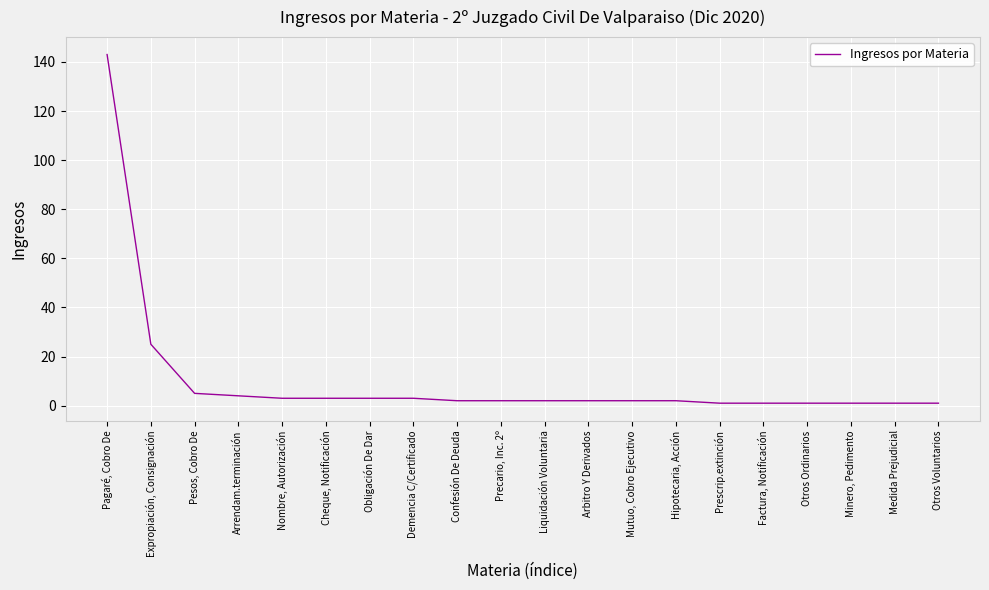

Reading left to right, transcribe all the data shown in this chart.

143	25	5	4	3	3	3	3	2	2	2	2	2	2	1	1	1	1	1	1